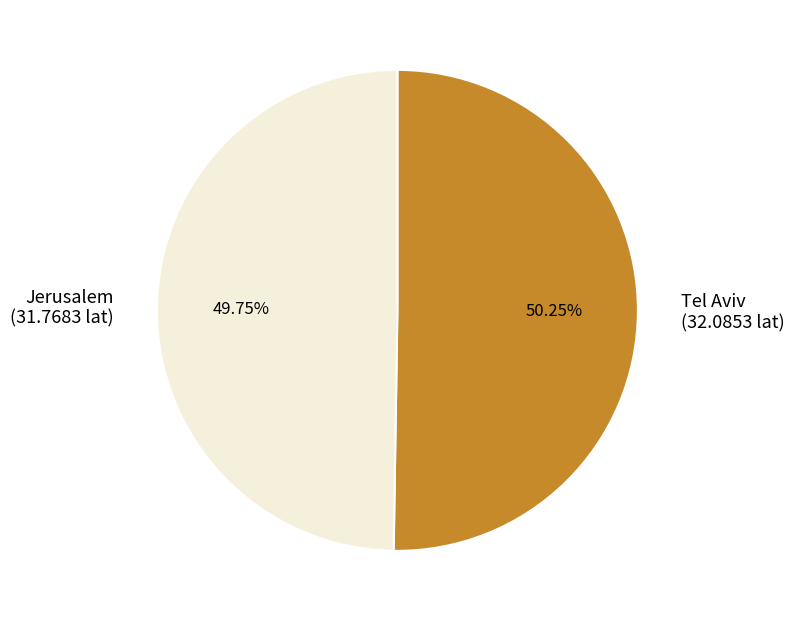

Is there any slice that represents more than half of the pie?

Yes